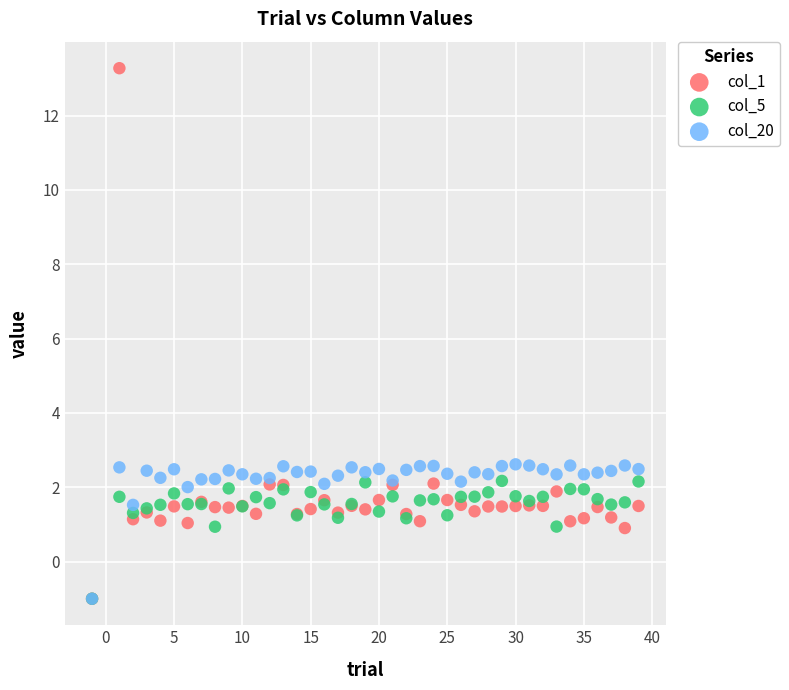

What are all the series names shown in the legend?

col_1, col_5, col_20